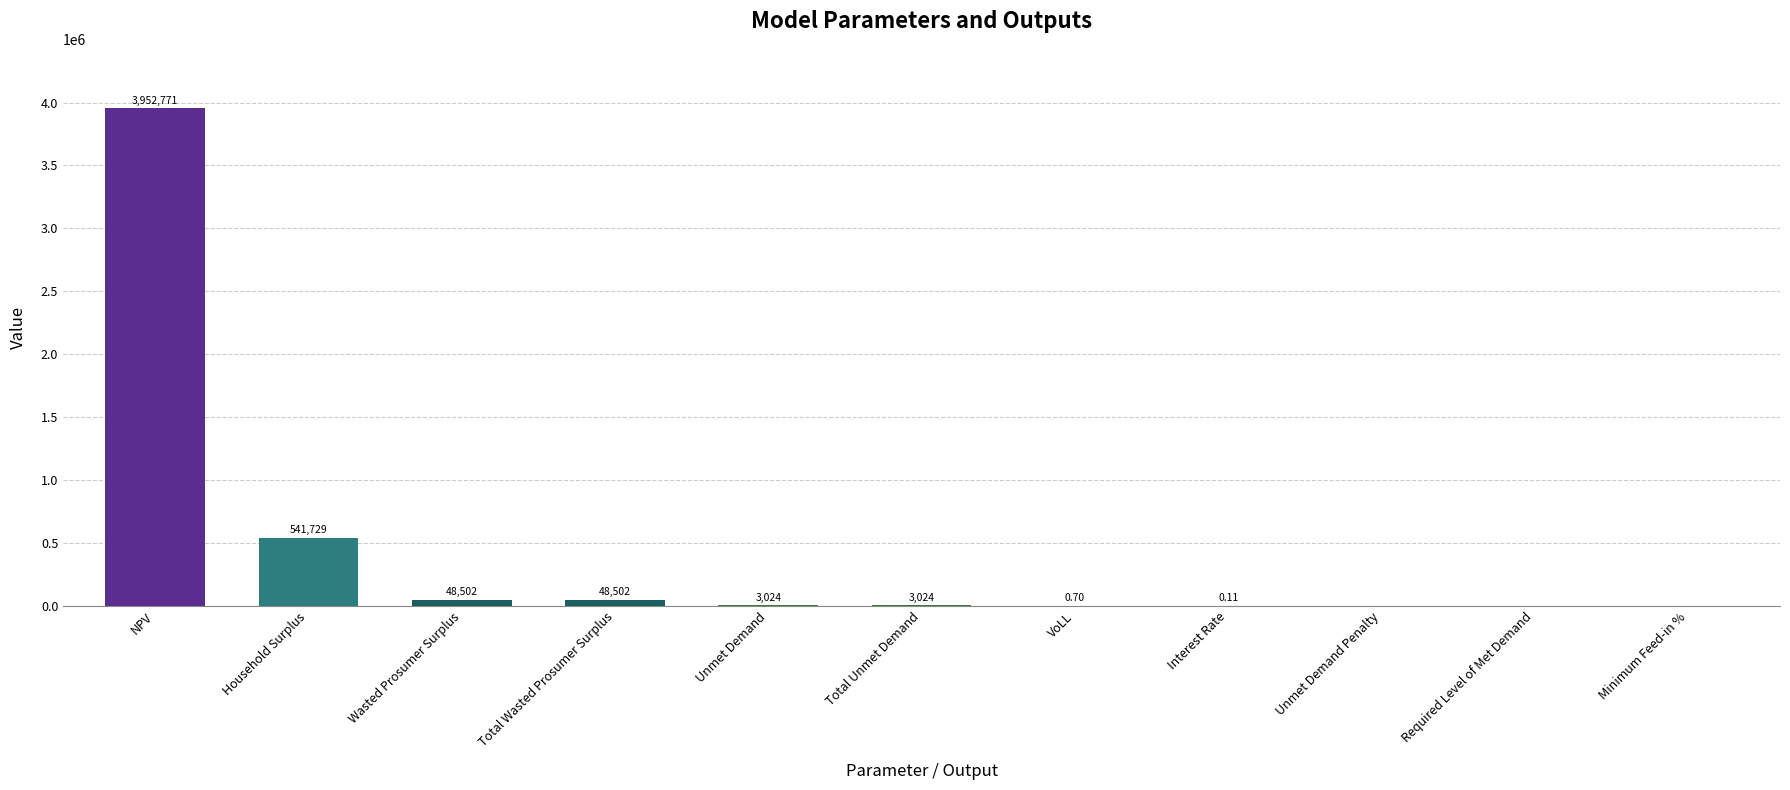

Which category has the highest value across all series?

NPV